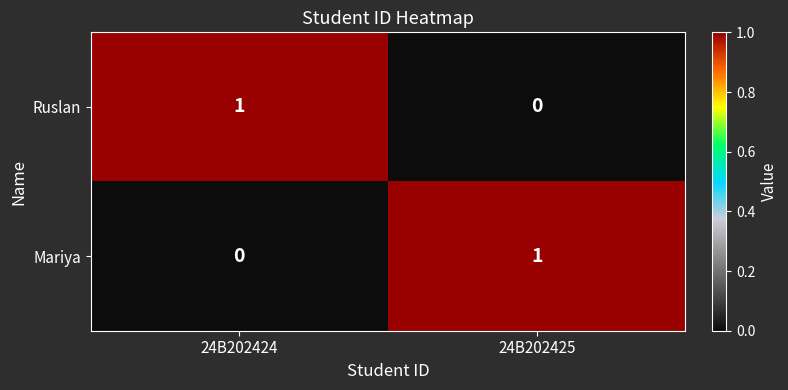

Where is Ruslan nearest to the value 0?

24B202425